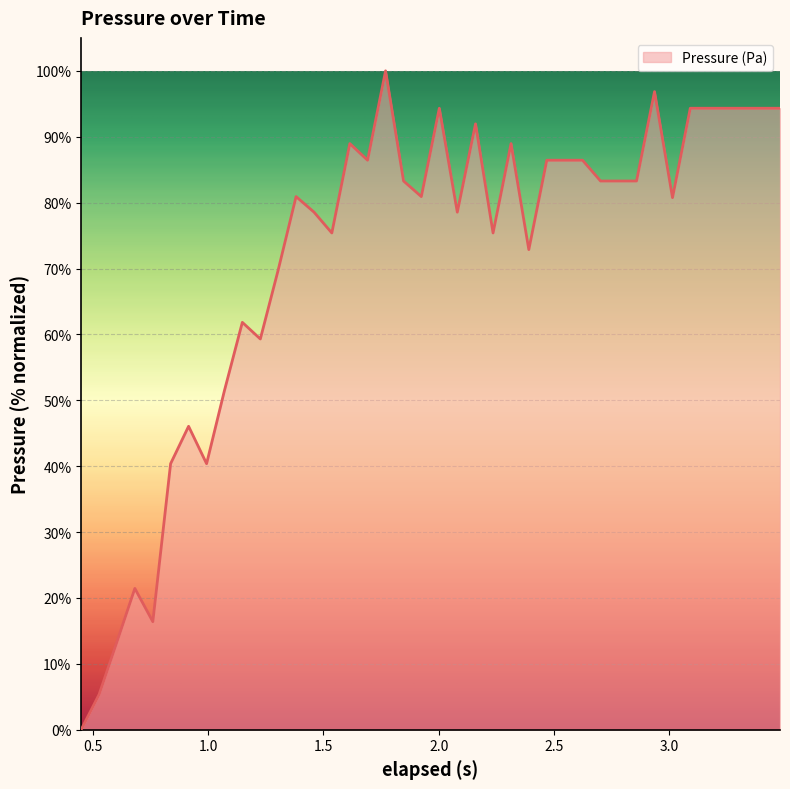

What is the maximum value shown in the chart?

100.0